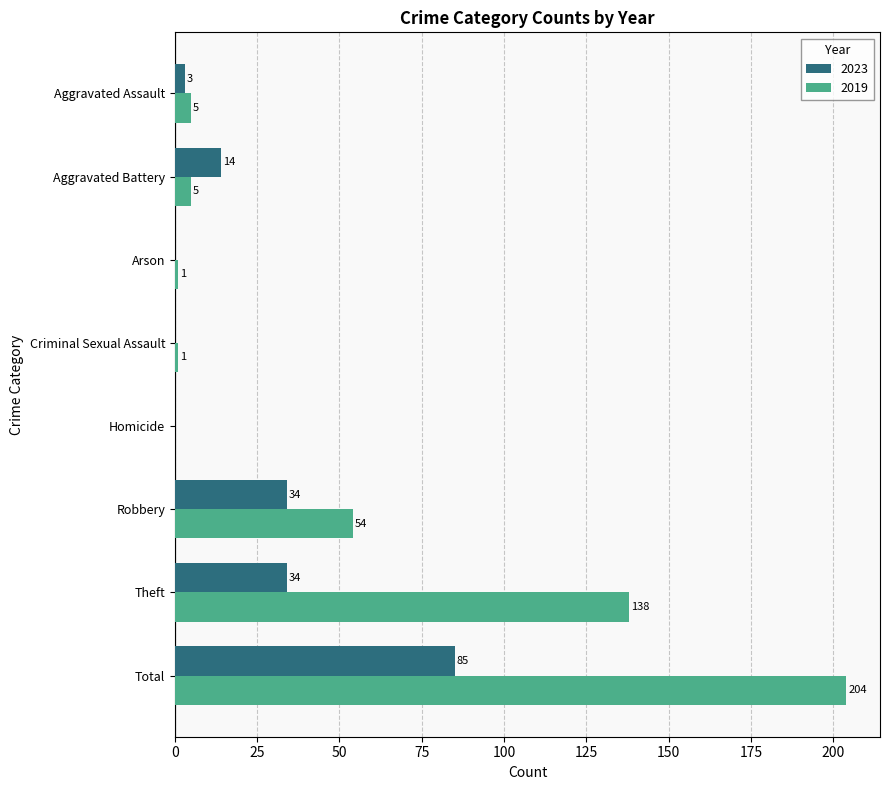

What is the highest value of the 2023 series?

85